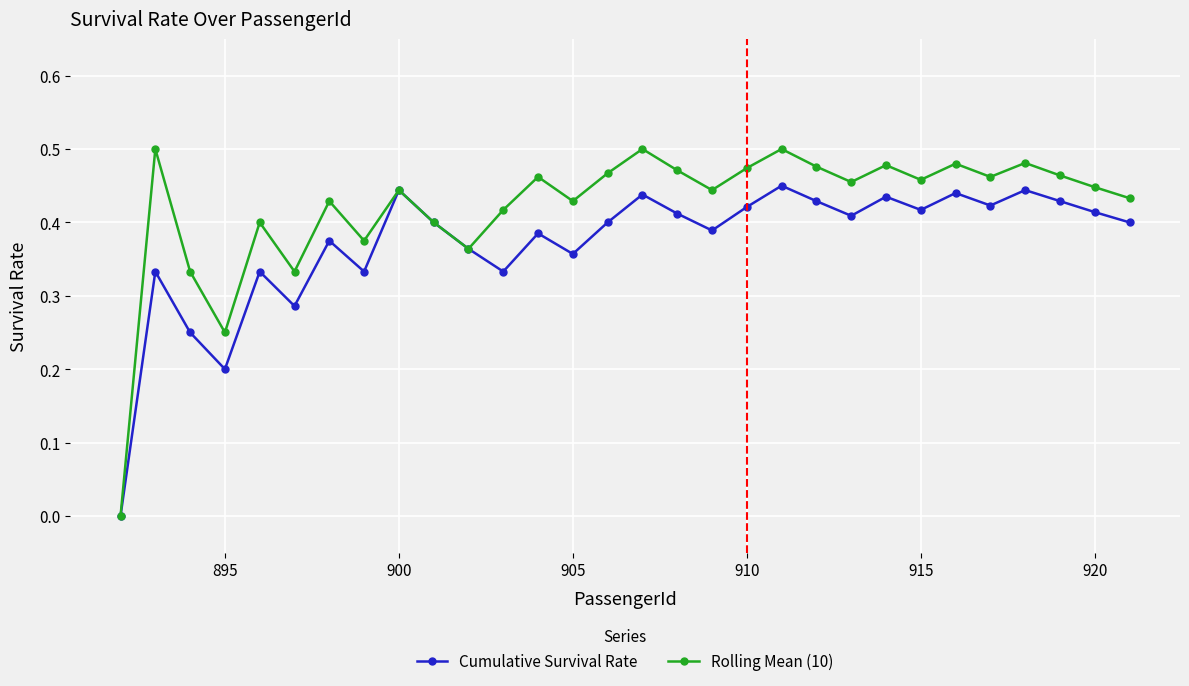

Which series has the widest spread of values?

Rolling Mean (10)